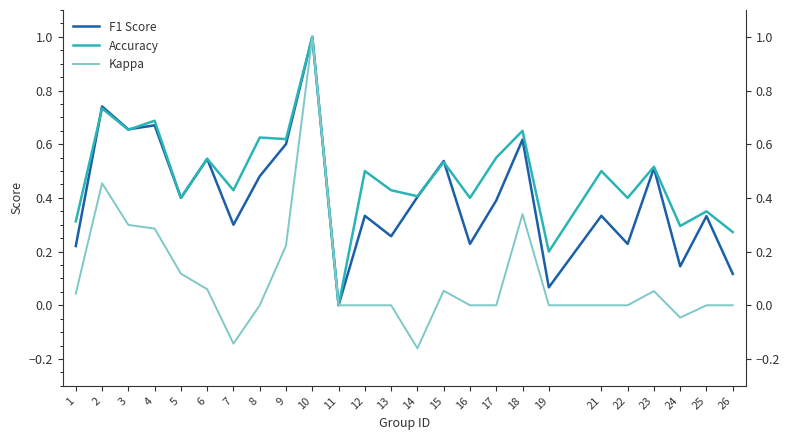

In Accuracy, how many points are higher than both neighbors (excluding endpoints)?

11